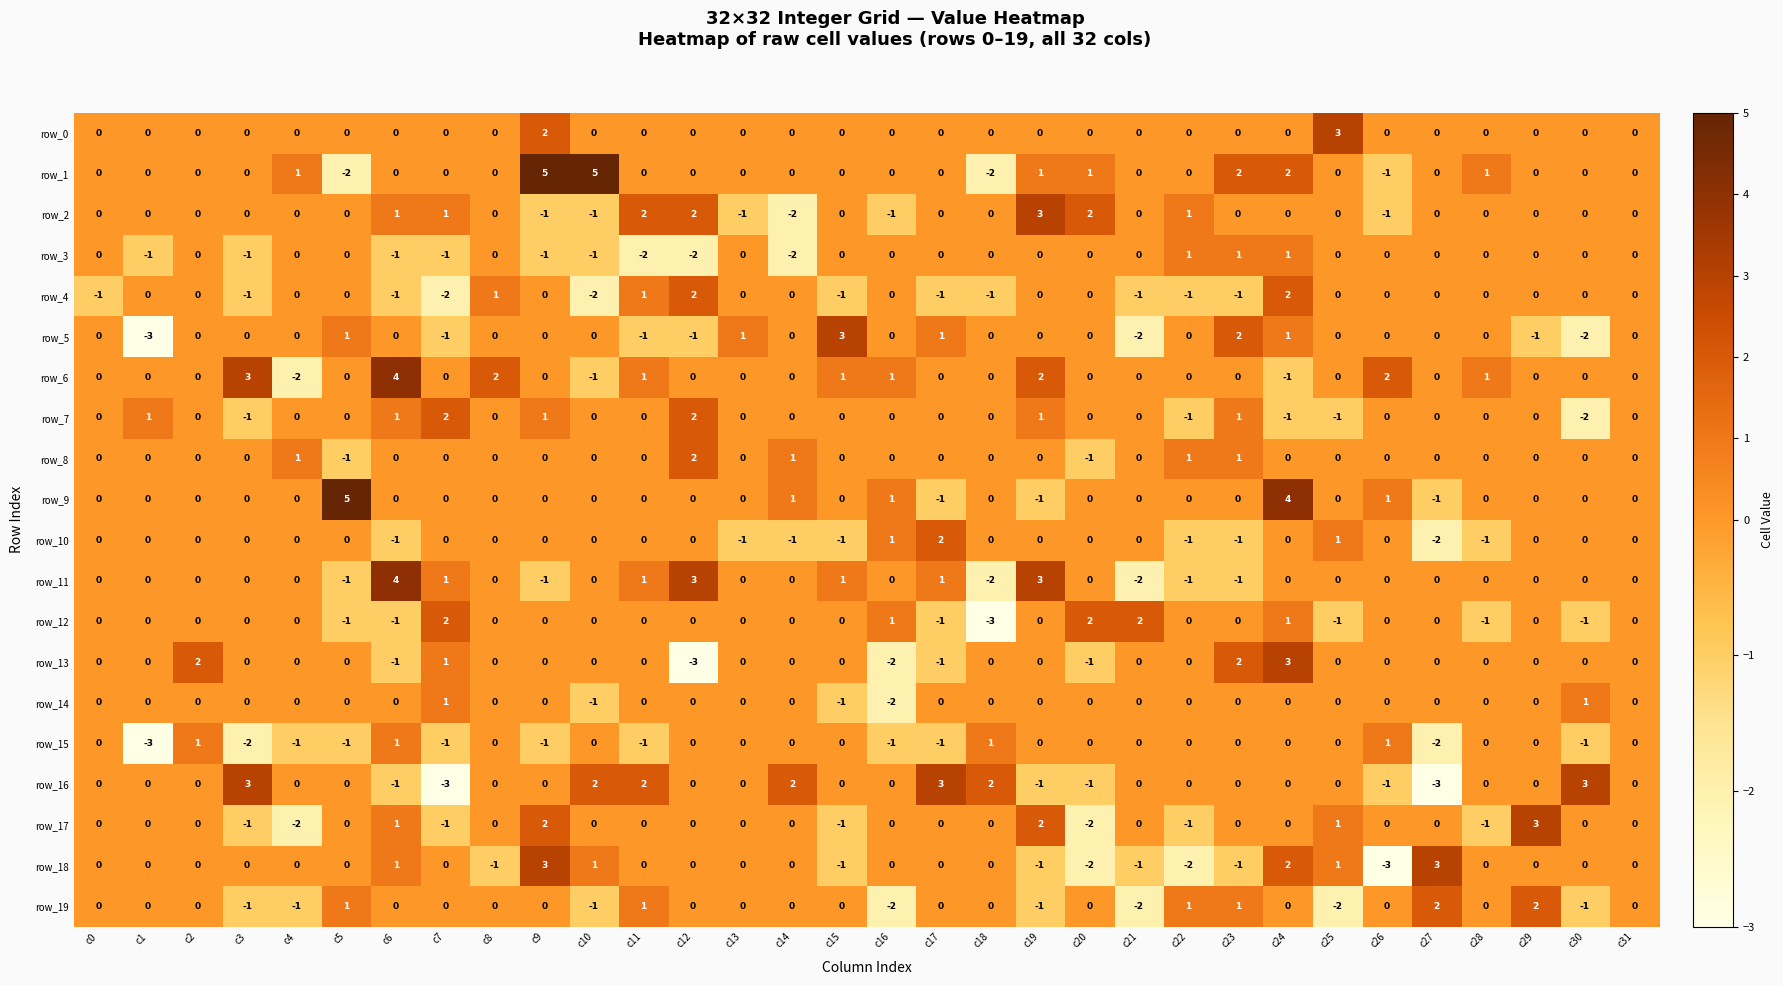

Reading left to right, extract all data points from this chart.

row_0: 0	0	0	0	0	0	0	0	0	2	0	0	0	0	0	0	0	0	0	0	0	0	0	0	0	3	0	0	0	0	0	0
row_1: 0	0	0	0	1	-2	0	0	0	5	5	0	0	0	0	0	0	0	-2	1	1	0	0	2	2	0	-1	0	1	0	0	0
row_2: 0	0	0	0	0	0	1	1	0	-1	-1	2	2	-1	-2	0	-1	0	0	3	2	0	1	0	0	0	-1	0	0	0	0	0
row_3: 0	-1	0	-1	0	0	-1	-1	0	-1	-1	-2	-2	0	-2	0	0	0	0	0	0	0	1	1	1	0	0	0	0	0	0	0
row_4: -1	0	0	-1	0	0	-1	-2	1	0	-2	1	2	0	0	-1	0	-1	-1	0	0	-1	-1	-1	2	0	0	0	0	0	0	0
row_5: 0	-3	0	0	0	1	0	-1	0	0	0	-1	-1	1	0	3	0	1	0	0	0	-2	0	2	1	0	0	0	0	-1	-2	0
row_6: 0	0	0	3	-2	0	4	0	2	0	-1	1	0	0	0	1	1	0	0	2	0	0	0	0	-1	0	2	0	1	0	0	0
row_7: 0	1	0	-1	0	0	1	2	0	1	0	0	2	0	0	0	0	0	0	1	0	0	-1	1	-1	-1	0	0	0	0	-2	0
row_8: 0	0	0	0	1	-1	0	0	0	0	0	0	2	0	1	0	0	0	0	0	-1	0	1	1	0	0	0	0	0	0	0	0
row_9: 0	0	0	0	0	5	0	0	0	0	0	0	0	0	1	0	1	-1	0	-1	0	0	0	0	4	0	1	-1	0	0	0	0
row_10: 0	0	0	0	0	0	-1	0	0	0	0	0	0	-1	-1	-1	1	2	0	0	0	0	-1	-1	0	1	0	-2	-1	0	0	0
row_11: 0	0	0	0	0	-1	4	1	0	-1	0	1	3	0	0	1	0	1	-2	3	0	-2	-1	-1	0	0	0	0	0	0	0	0
row_12: 0	0	0	0	0	-1	-1	2	0	0	0	0	0	0	0	0	1	-1	-3	0	2	2	0	0	1	-1	0	0	-1	0	-1	0
row_13: 0	0	2	0	0	0	-1	1	0	0	0	0	-3	0	0	0	-2	-1	0	0	-1	0	0	2	3	0	0	0	0	0	0	0
row_14: 0	0	0	0	0	0	0	1	0	0	-1	0	0	0	0	-1	-2	0	0	0	0	0	0	0	0	0	0	0	0	0	1	0
row_15: 0	-3	1	-2	-1	-1	1	-1	0	-1	0	-1	0	0	0	0	-1	-1	1	0	0	0	0	0	0	0	1	-2	0	0	-1	0
row_16: 0	0	0	3	0	0	-1	-3	0	0	2	2	0	0	2	0	0	3	2	-1	-1	0	0	0	0	0	-1	-3	0	0	3	0
row_17: 0	0	0	-1	-2	0	1	-1	0	2	0	0	0	0	0	-1	0	0	0	2	-2	0	-1	0	0	1	0	0	-1	3	0	0
row_18: 0	0	0	0	0	0	1	0	-1	3	1	0	0	0	0	-1	0	0	0	-1	-2	-1	-2	-1	2	1	-3	3	0	0	0	0
row_19: 0	0	0	-1	-1	1	0	0	0	0	-1	1	0	0	0	0	-2	0	0	-1	0	-2	1	1	0	-2	0	2	0	2	-1	0